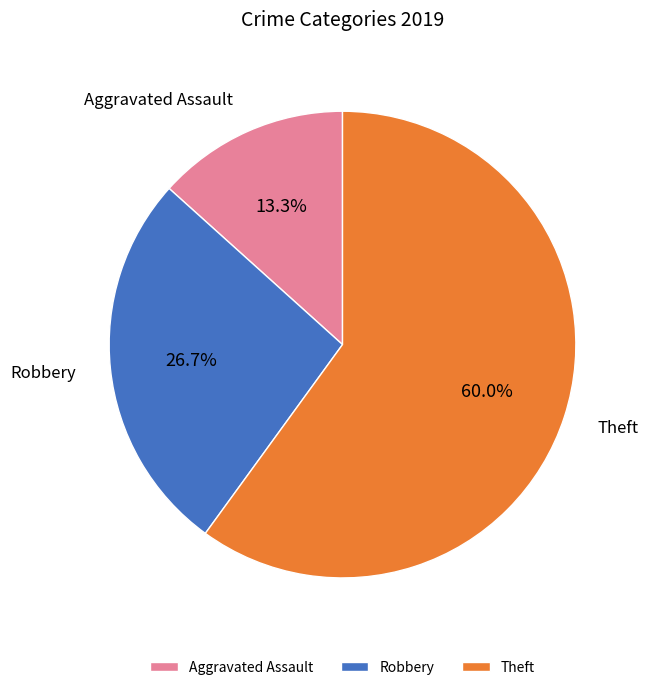

What is the smallest slice in the pie chart?

Aggravated Assault